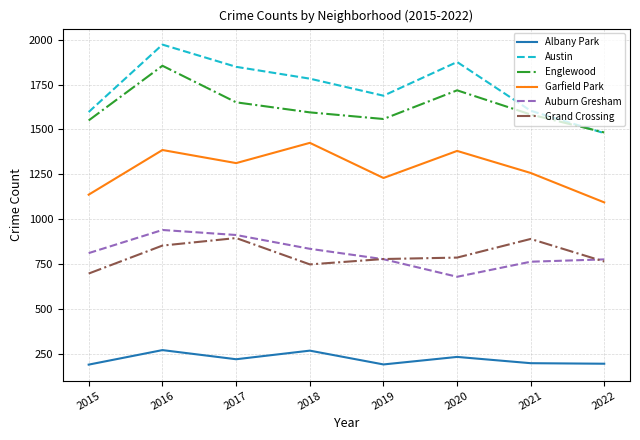

What is the maximum value for Austin?

1973